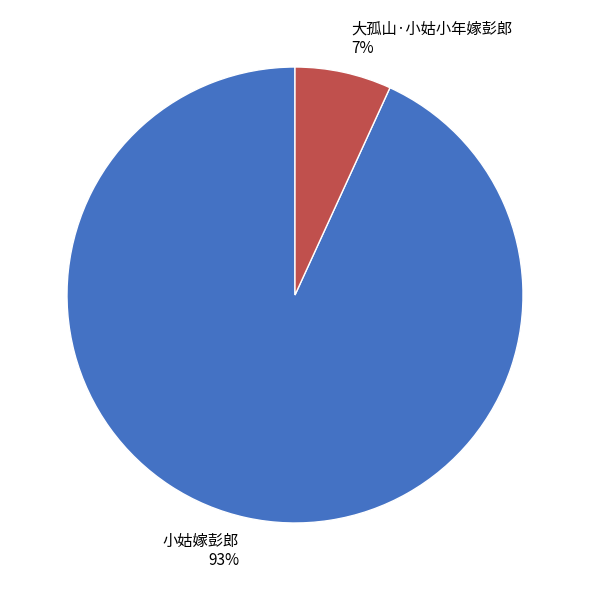

To the nearest percent, what is the combined percentage of 大孤山·小姑小年嫁彭郎 and 小姑嫁彭郎?

100%